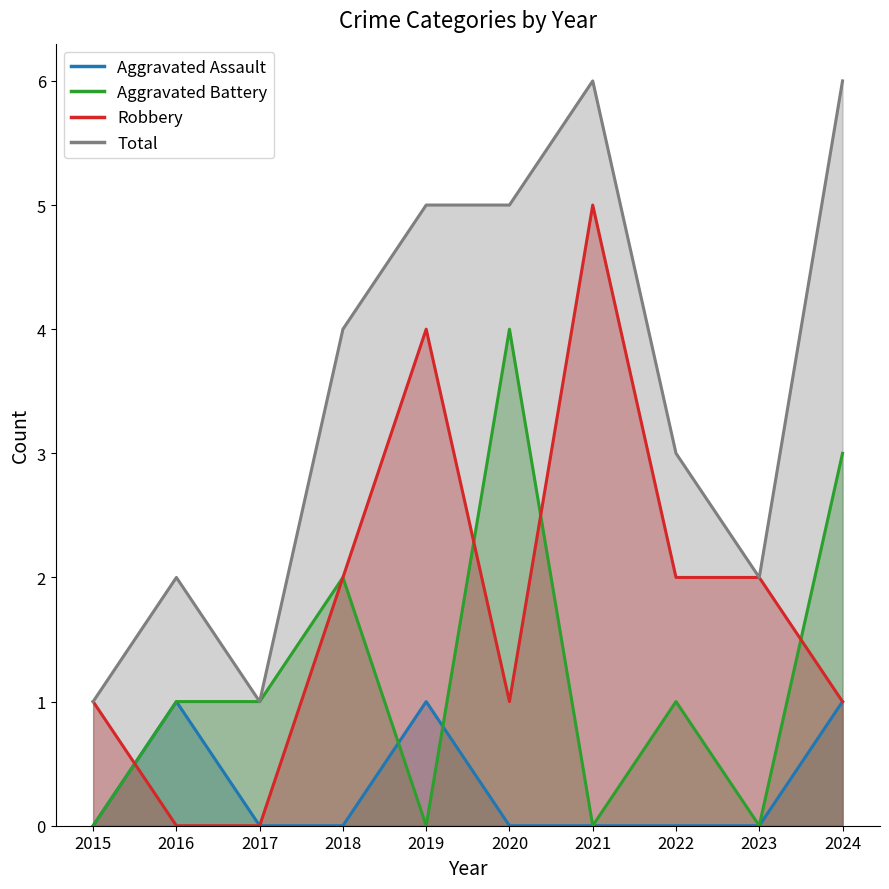

How many interior local peaks does the Aggravated Battery series have?

3